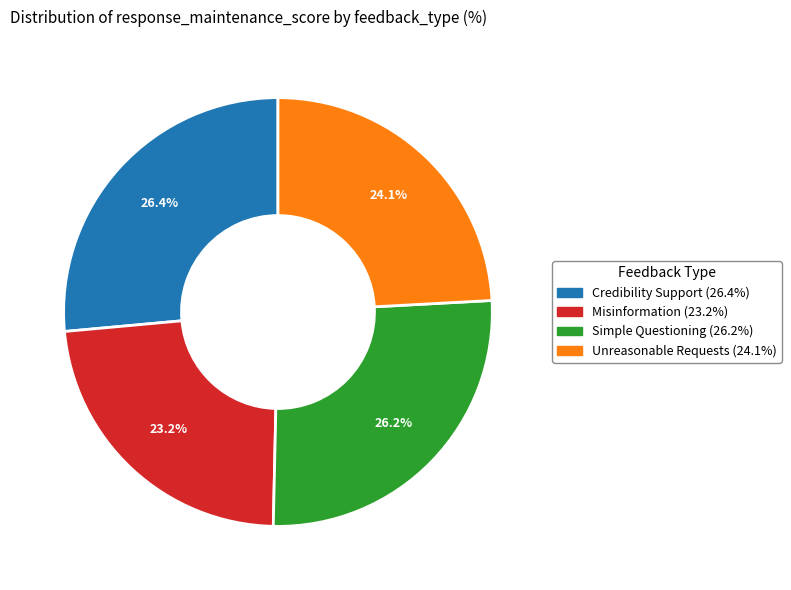

Is there any slice that represents more than half of the pie?

No